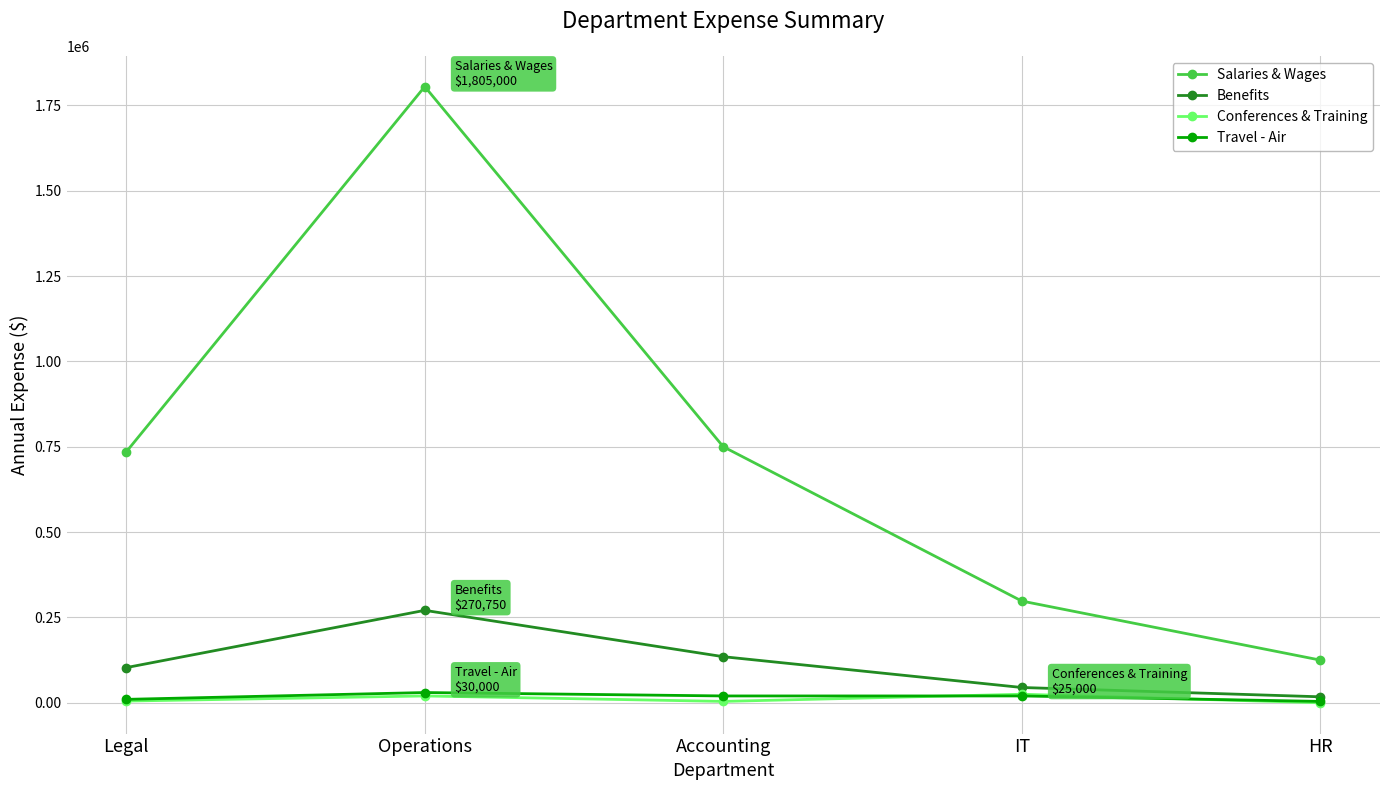

Between Accounting and IT, which series saw the biggest shift?

Salaries & Wages